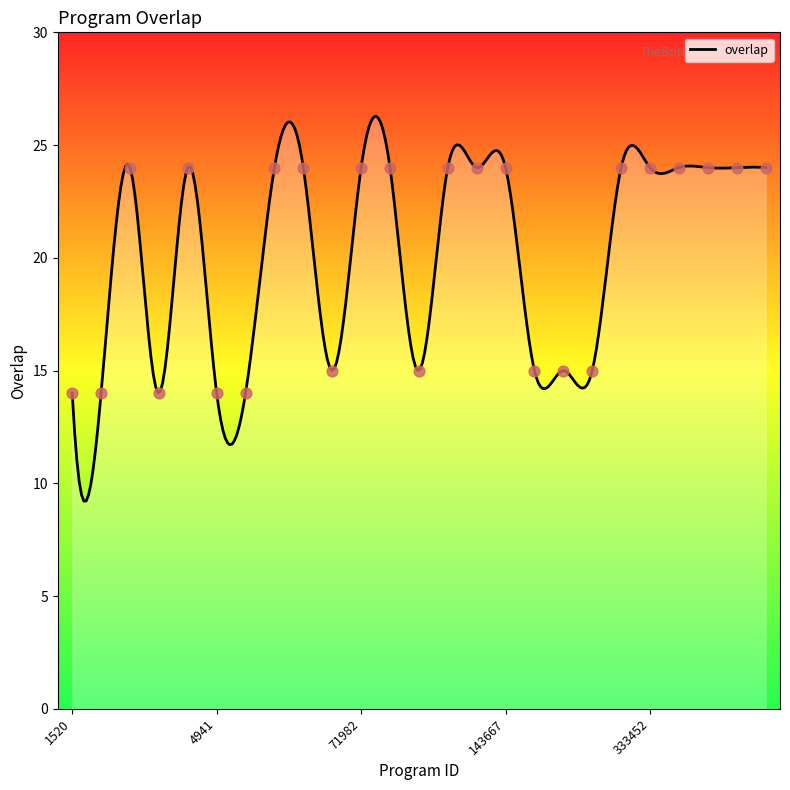

What is the ratio of the value at 4941 to the value at 339825?

0.6